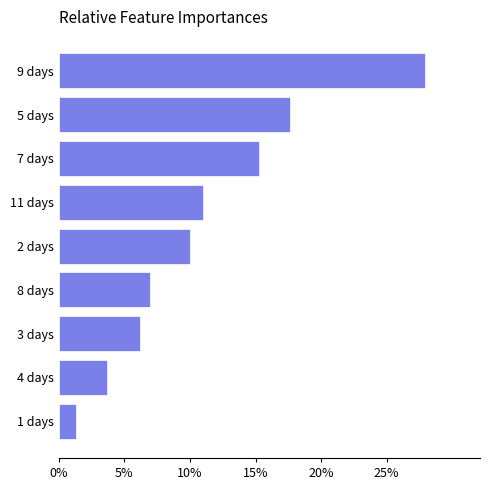

Count the number of data series in this chart.

1